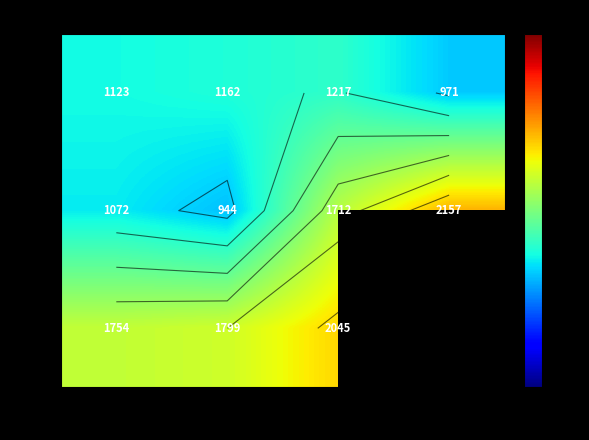

What is the difference between the second highest and minimum values in the 47 series?

191.0